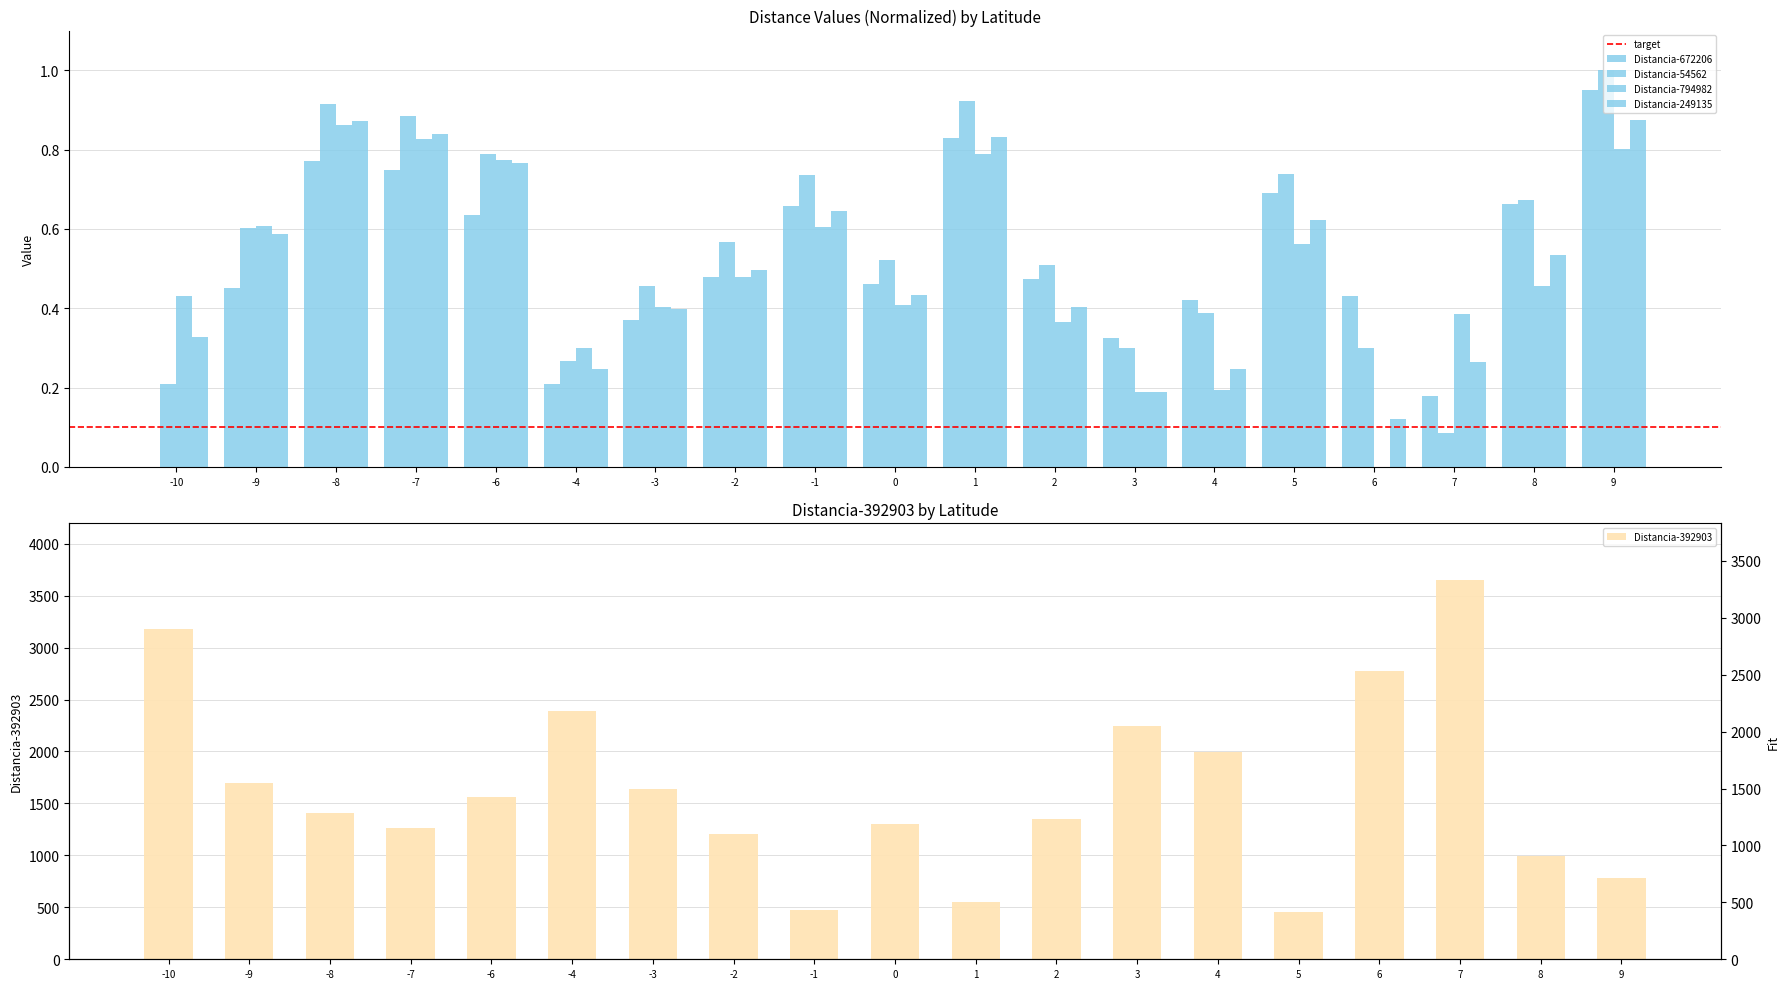

What are all the series names shown in the legend?

Distancia-392903, Distancia-672206, Distancia-54562, Distancia-794982, Distancia-249135